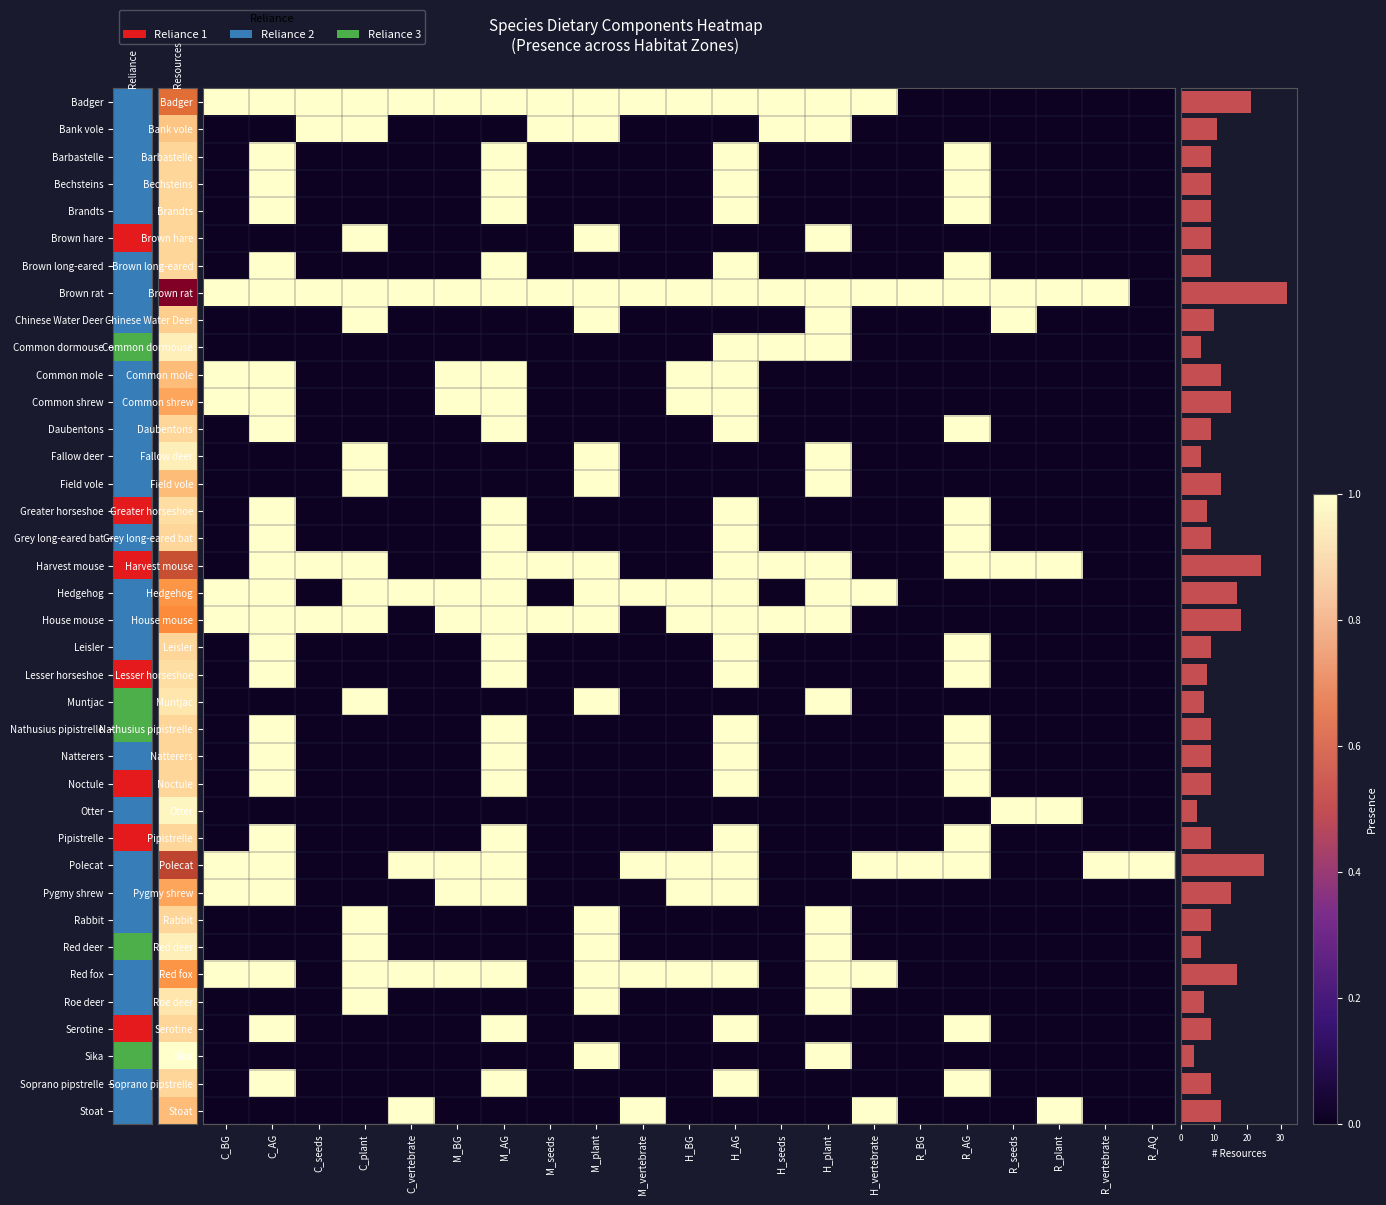

Reading left to right, list all the values displayed in this chart.

21	11	9	9	9	9	9	32	10	6	12	15	9	6	12	8	9	24	17	18	9	8	7	9	9	9	5	9	25	15	9	6	17	7	9	4	9	12